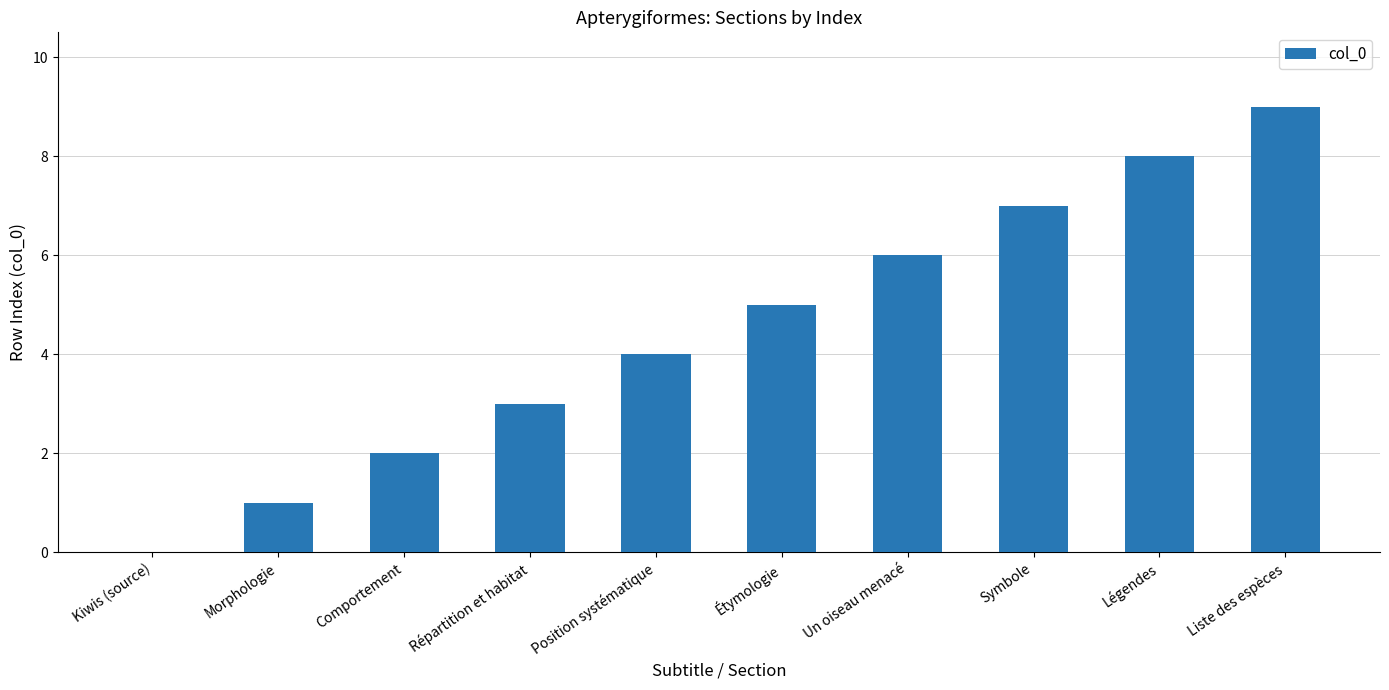

Reading right to left, extract all data points from this chart.

Liste des espèces=9	Légendes=8	Symbole=7	Un oiseau menacé=6	Étymologie=5	Position systématique=4	Répartition et habitat=3	Comportement=2	Morphologie=1	Kiwis (source)=0